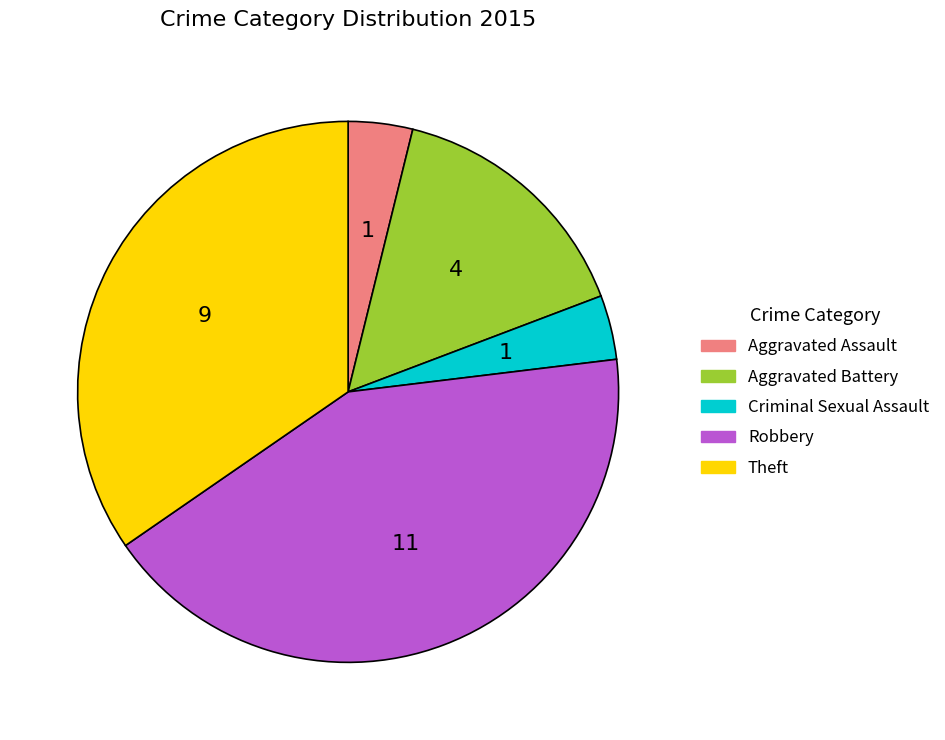

Which category has the biggest portion of the pie?

Robbery